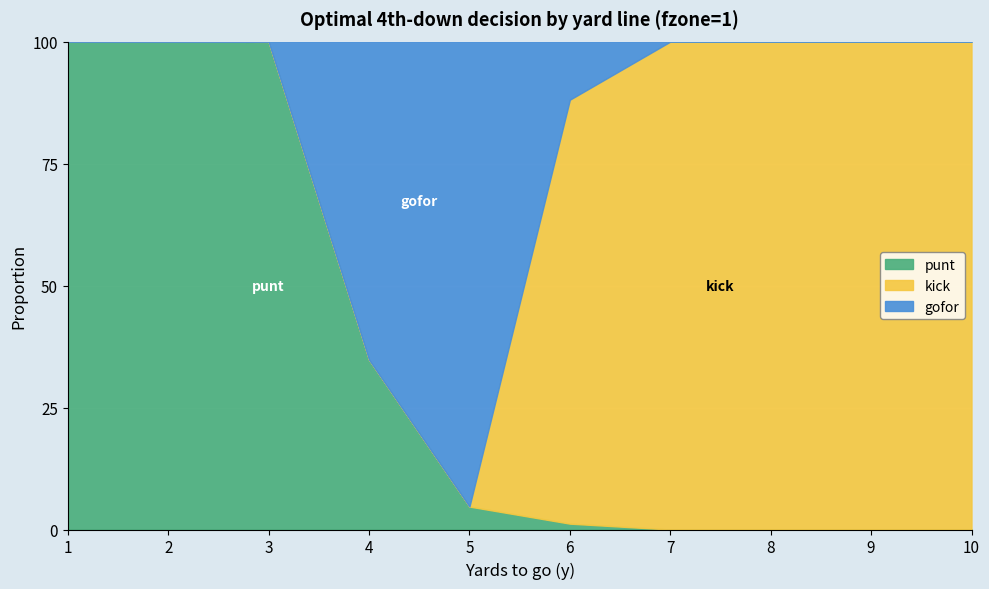

How many times do gofor and kick cross each other?

1